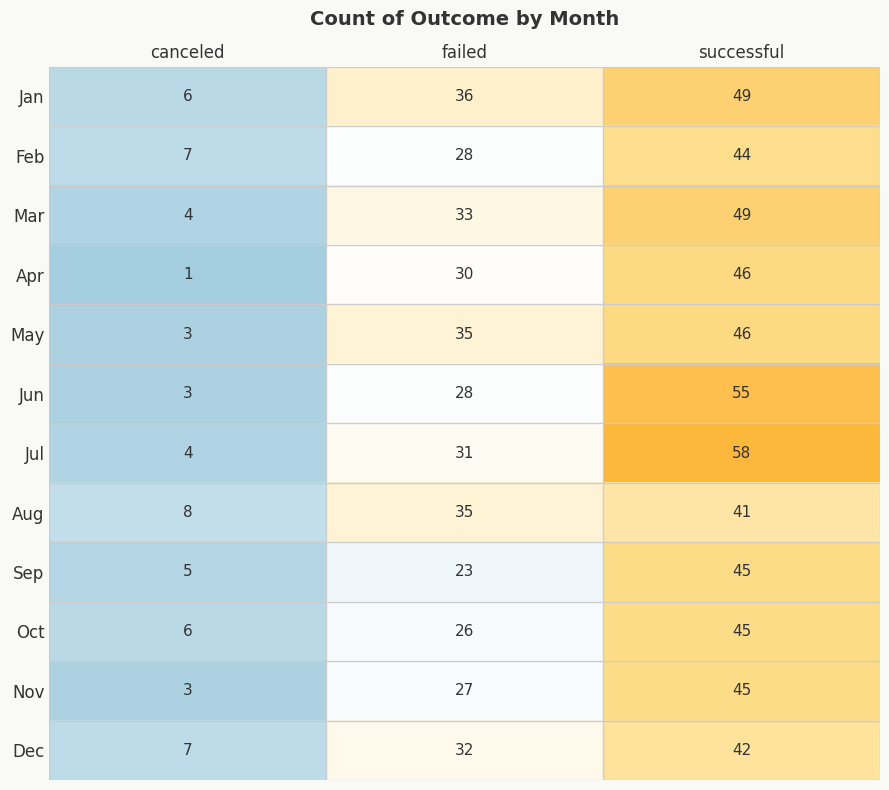

What is the total value across all series at canceled?

57